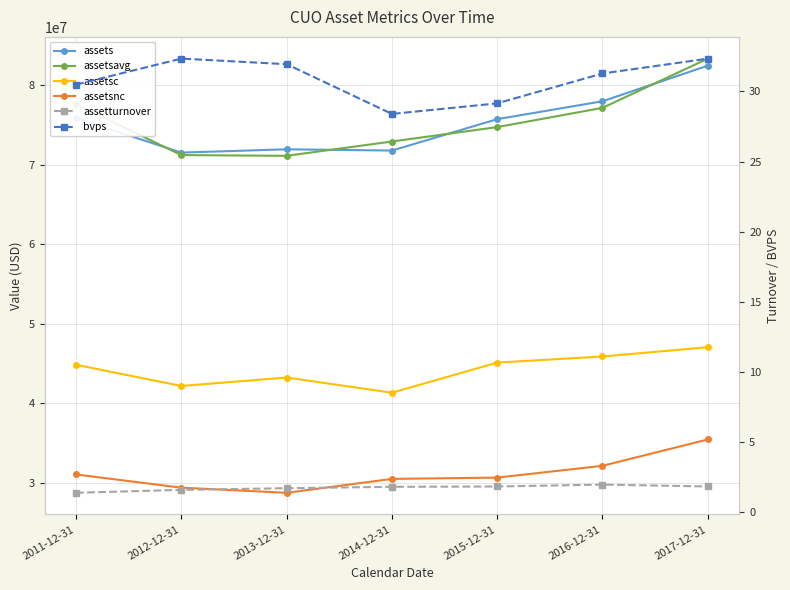

What is the sum of the assetsavg values at 2014-12-31 and 2011-12-31?

150566500.0